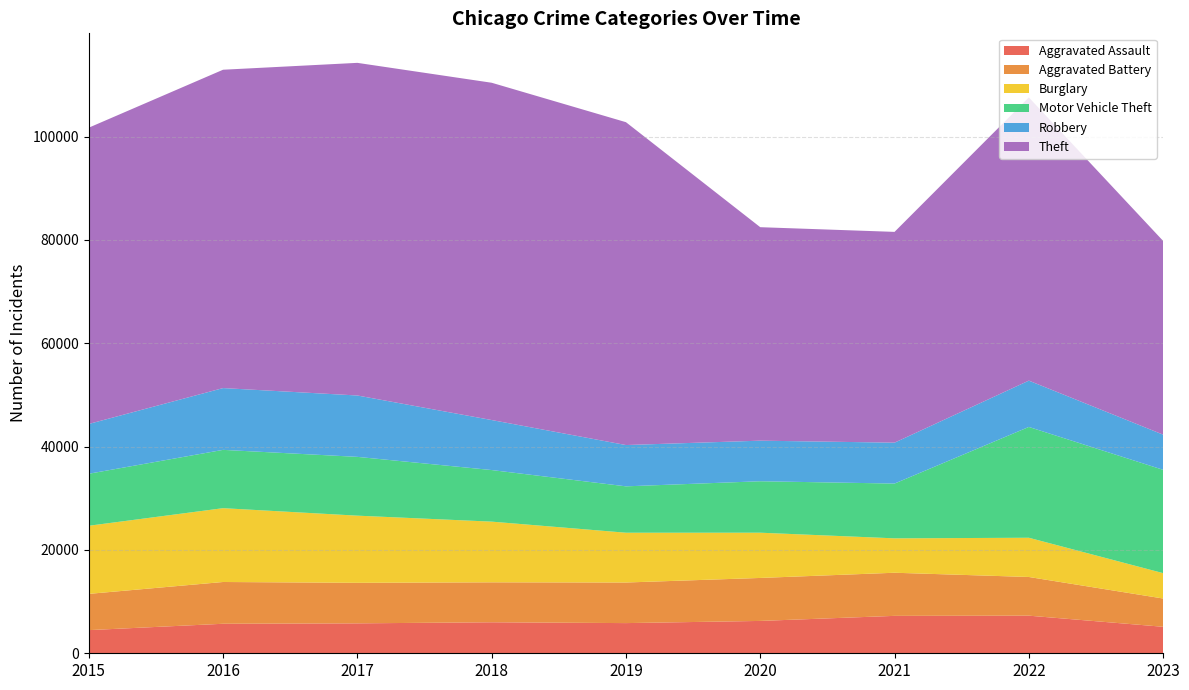

Reading left to right, list all the values displayed in this chart.

Aggravated Assault: 4480	5712	5793	6001	5841	6262	7242	7280	5128
Aggravated Battery: 7018	8086	7845	7734	7857	8320	8347	7489	5472
Burglary: 13184	14289	13001	11747	9638	8758	6659	7593	4911
Motor Vehicle Theft: 10068	11286	11380	9985	8977	9959	10602	21449	20000
Robbery: 9638	11960	11880	9681	7995	7855	7918	8964	6808
Theft: 57350	61621	64386	65287	62492	41321	40800	54821	37500